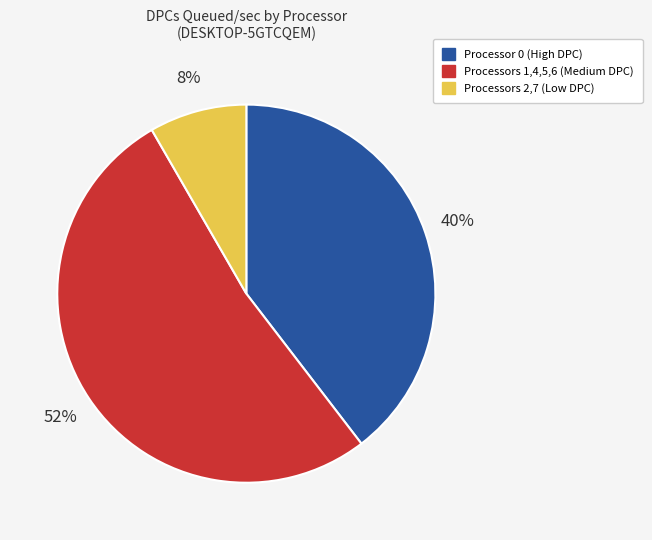

Combined, do Processors 2,7 (Low DPC) and Processors 1,4,5,6 (Medium DPC) account for over 50%?

Yes